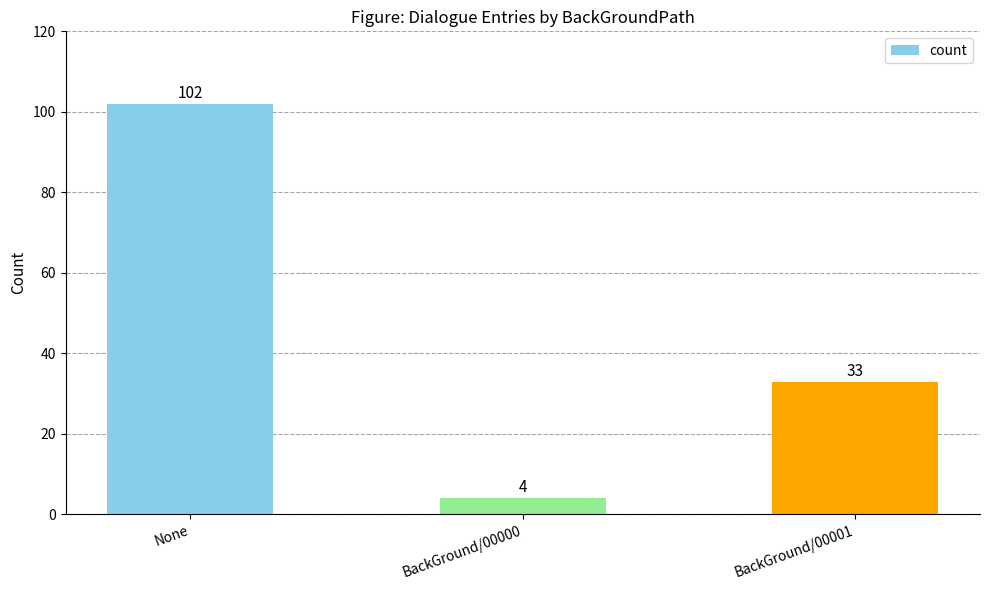

What is the difference between the second highest and minimum values?

29